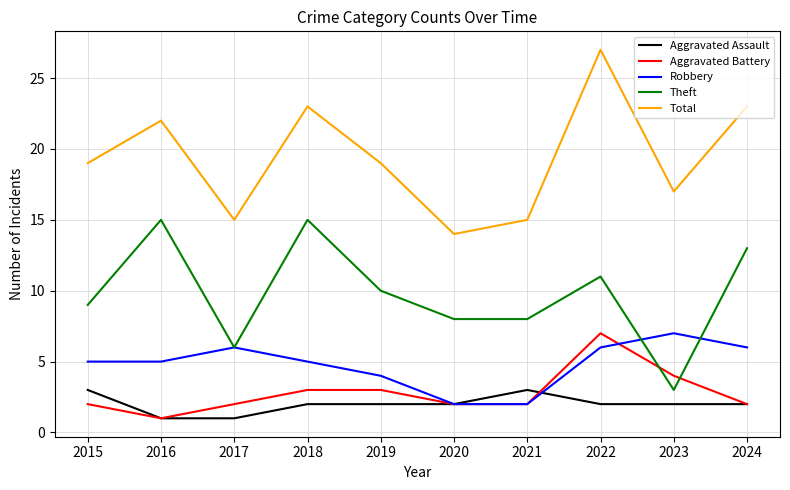

Reading right to left, what are all the values shown in this chart?

Aggravated Assault: 2	2	2	3	2	2	2	1	1	3
Aggravated Battery: 2	4	7	2	2	3	3	2	1	2
Robbery: 6	7	6	2	2	4	5	6	5	5
Theft: 13	3	11	8	8	10	15	6	15	9
Total: 23	17	27	15	14	19	23	15	22	19